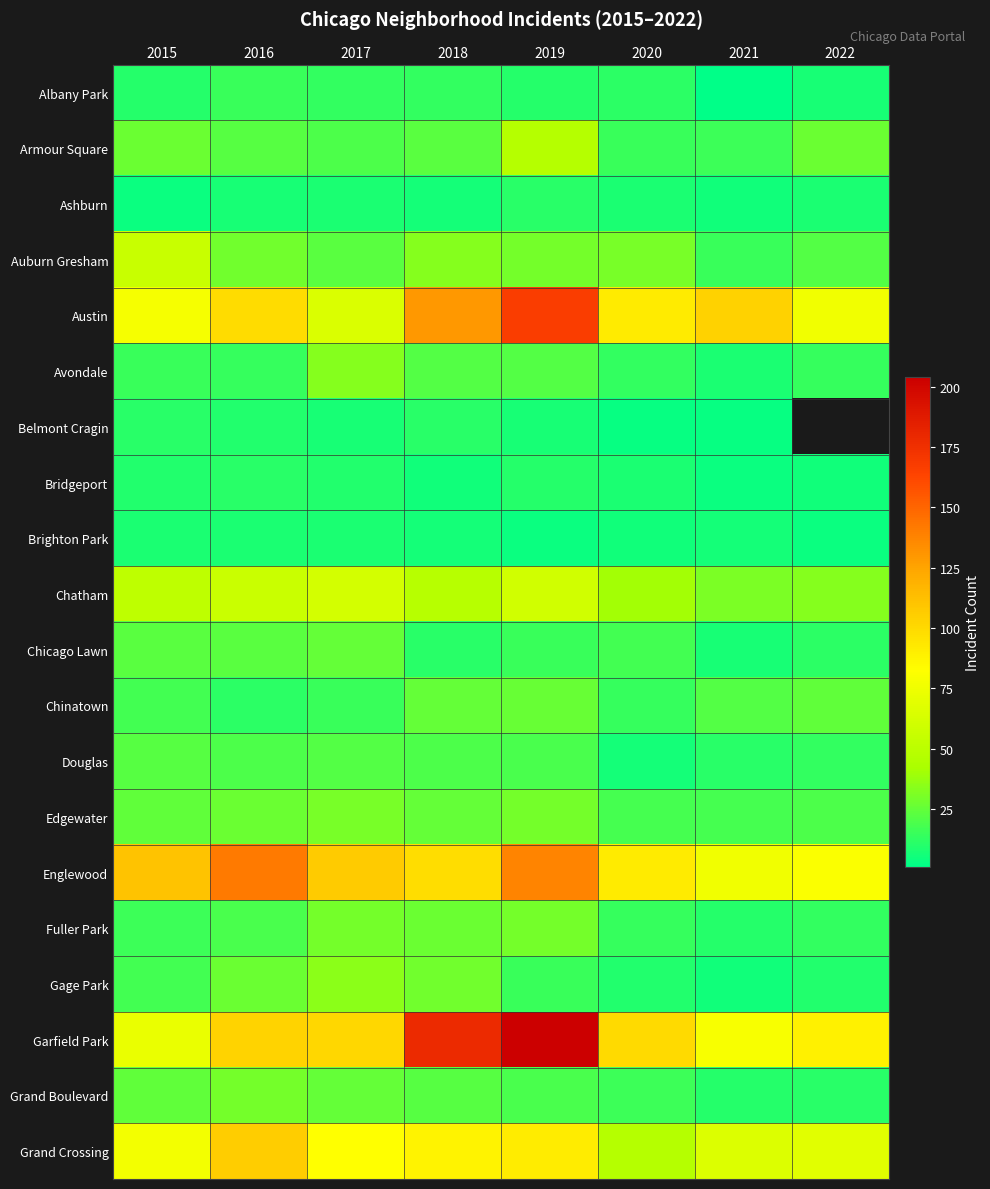

List the labels in order of Garfield Park value, largest first.

2019, 2018, 2016, 2017, 2020, 2022, 2021, 2015